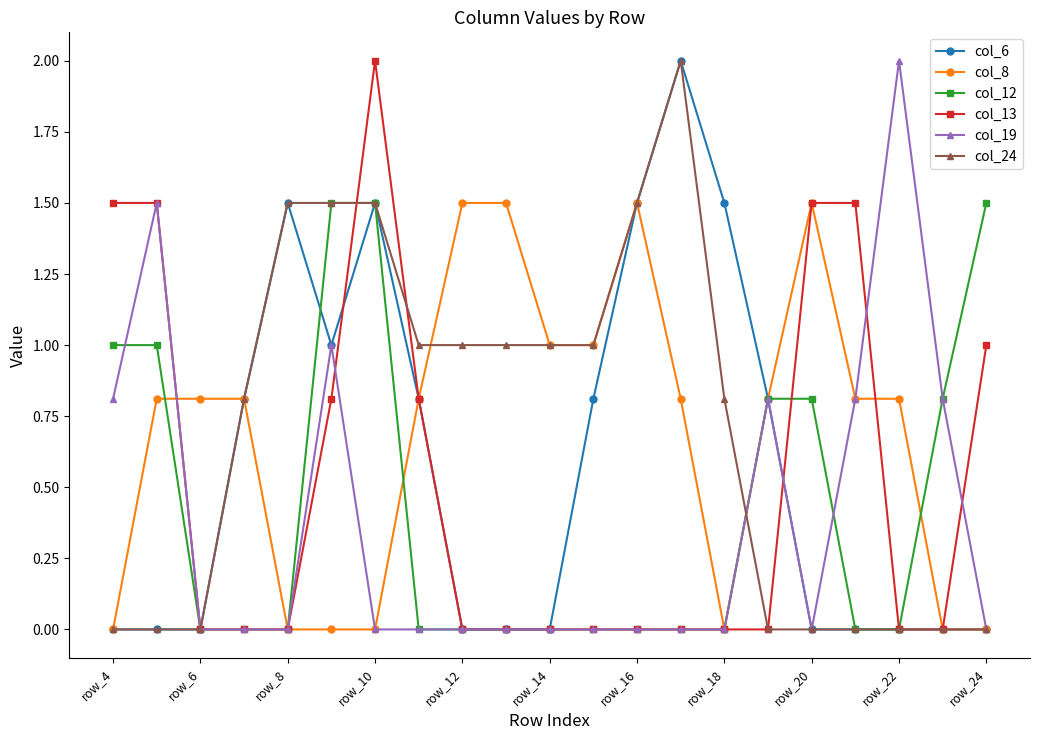

True or false: col_24 has more than 0 points higher than both neighbors.

True